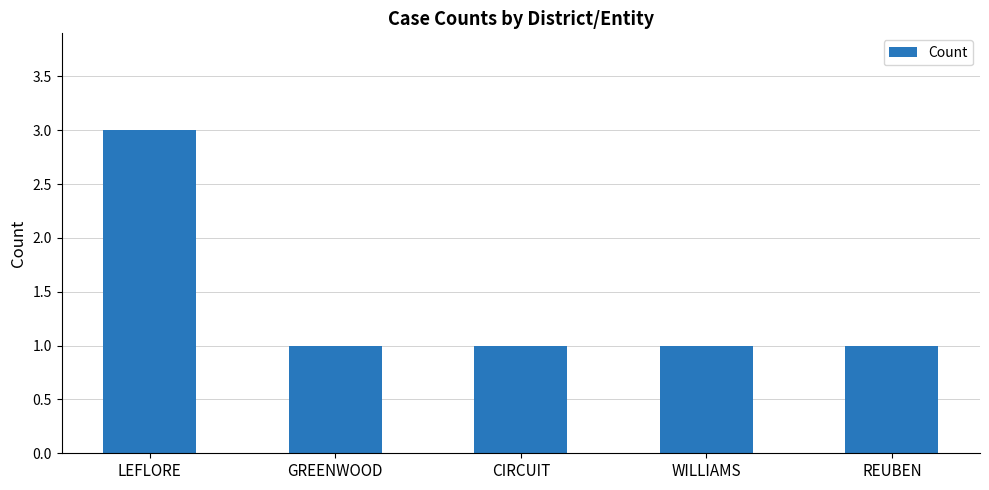

The value at WILLIAMS is 0. True or false?

False